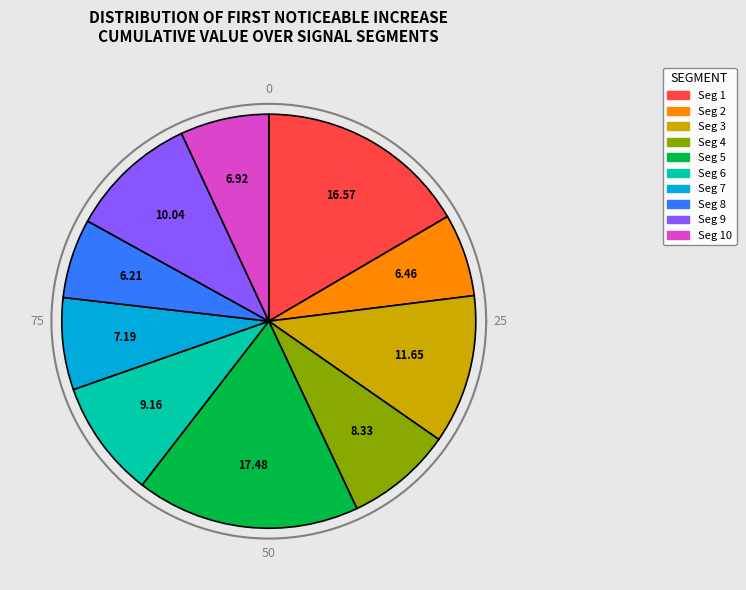

Is it true that signal segment 2 is 6% of the pie?

True